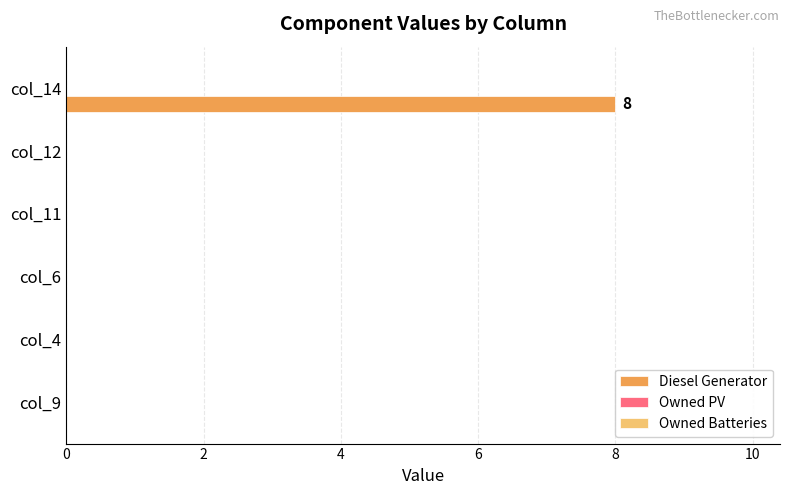

What is the change in value from col_6 to col_14?

+8